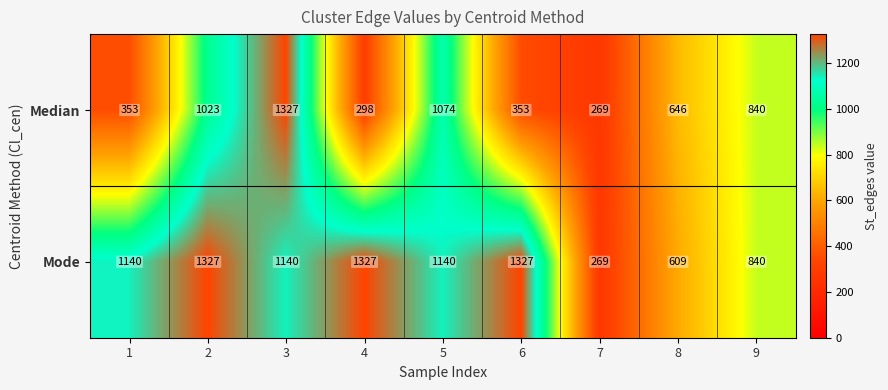

Reading right to left, list all the values displayed in this chart.

Median: 9=840	8=646	7=269	6=353	5=1074	4=298	3=1327	2=1023	1=353
Mode: 9=840	8=609	7=269	6=1327	5=1140	4=1327	3=1140	2=1327	1=1140